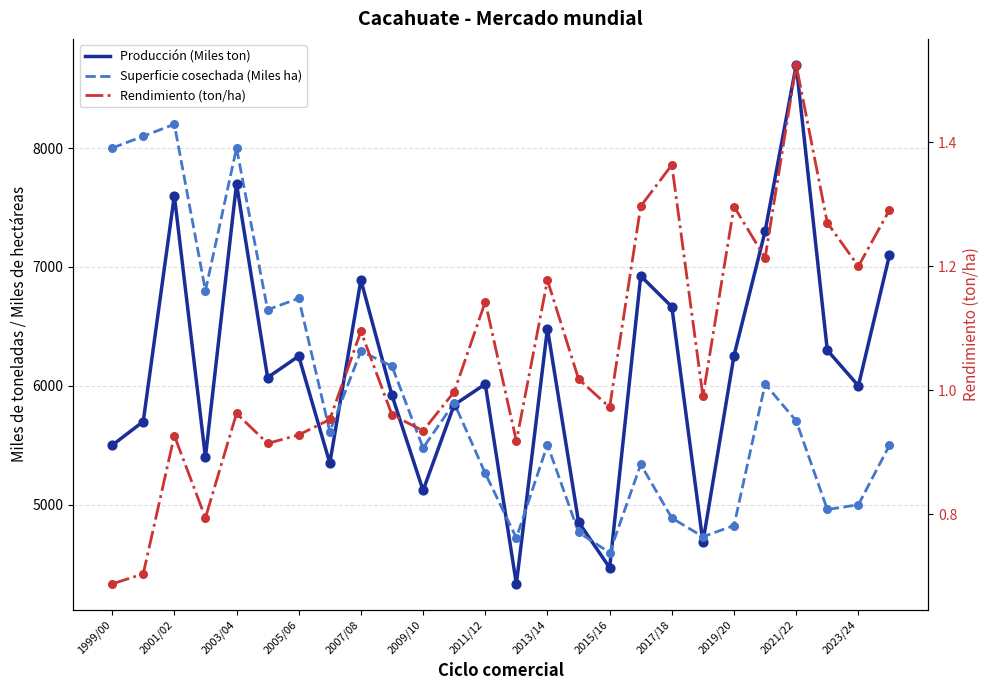

Which series has the largest total across all categories?

Producción (Miles ton)